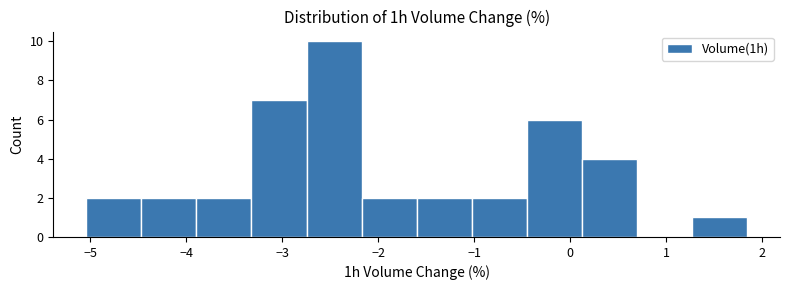

What is the height of the bar covering -5.0 to -4.5 on the x-axis? Neither the bar edges nor the heights are printed on the chart, so give them approximately, as read against the axes.

2